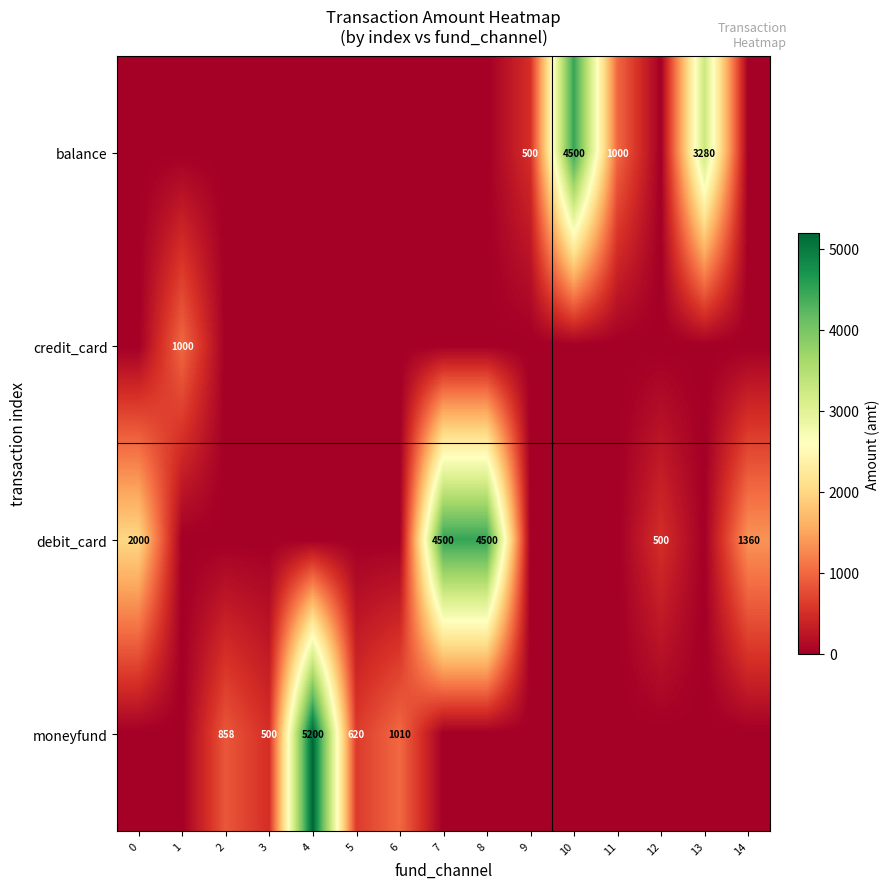

The value of moneyfund at 3 is 500. True or false?

True